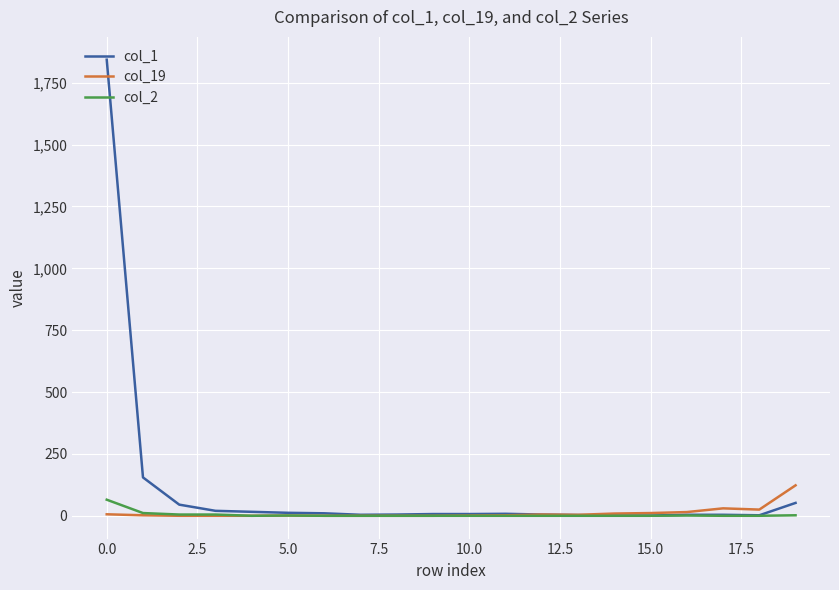

Which series has the widest spread of values?

col_1